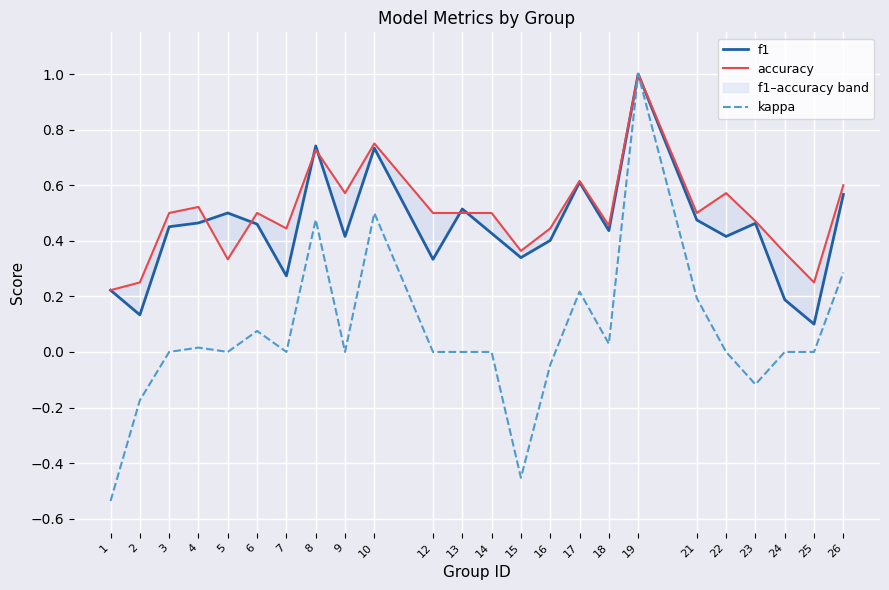

The value of kappa at 5 is -1.0. True or false?

False